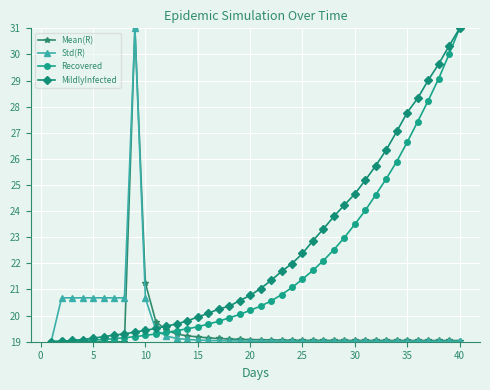

What is the maximum value shown in the chart?

31.0